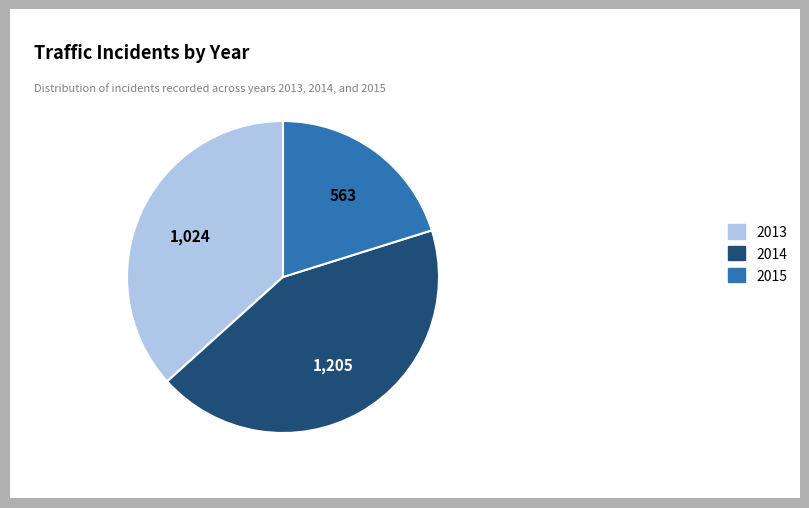

True or false: 2015 accounts for 20% of the total.

True